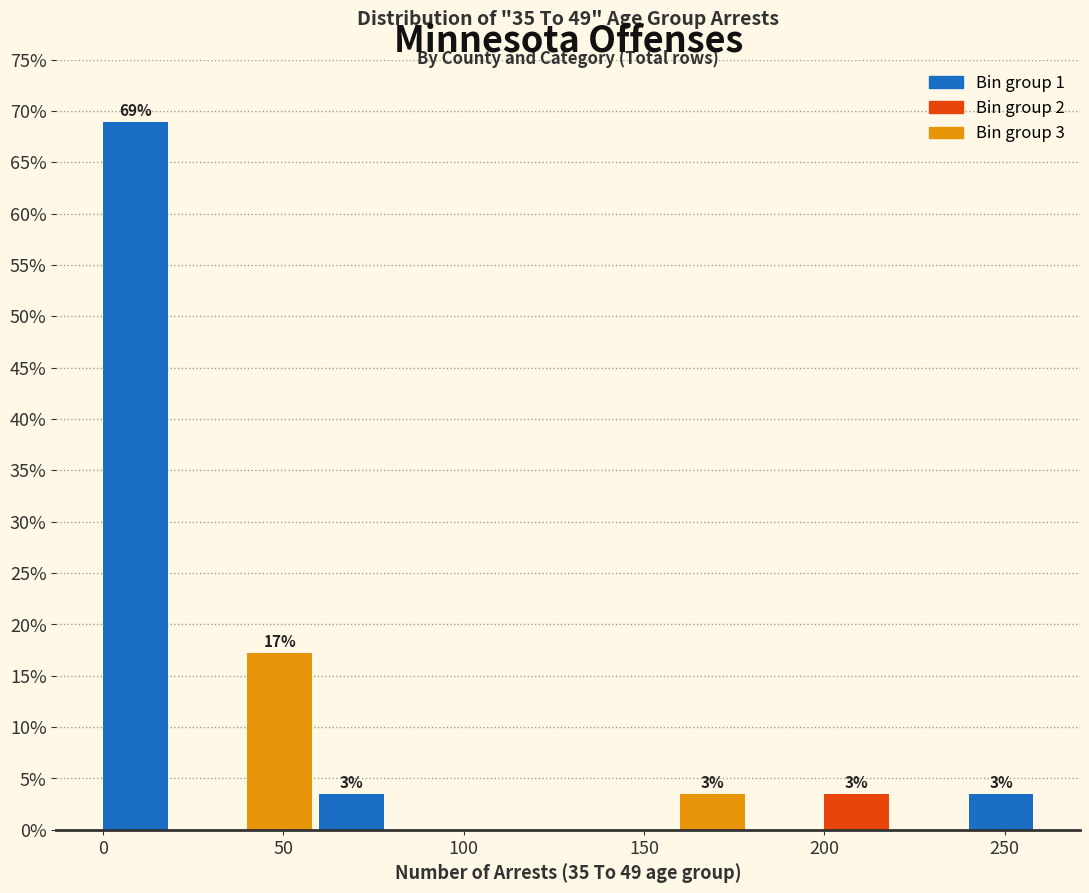

Over which range of the x-axis is the bar tallest?

0 to 20